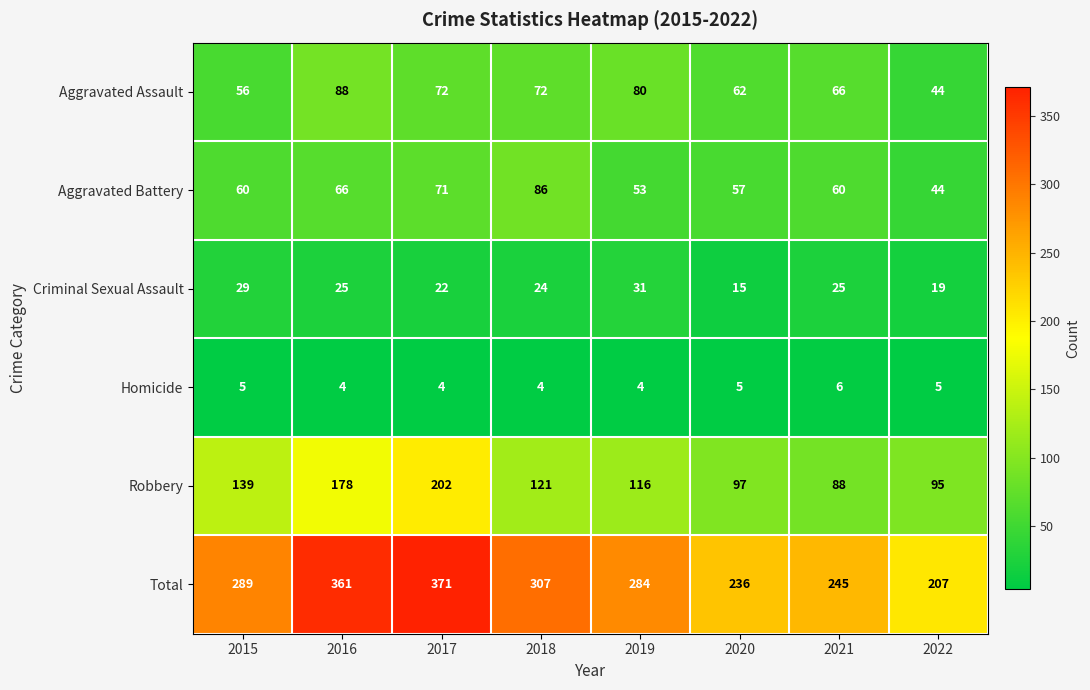

How many data points in Homicide are less than 5?

4